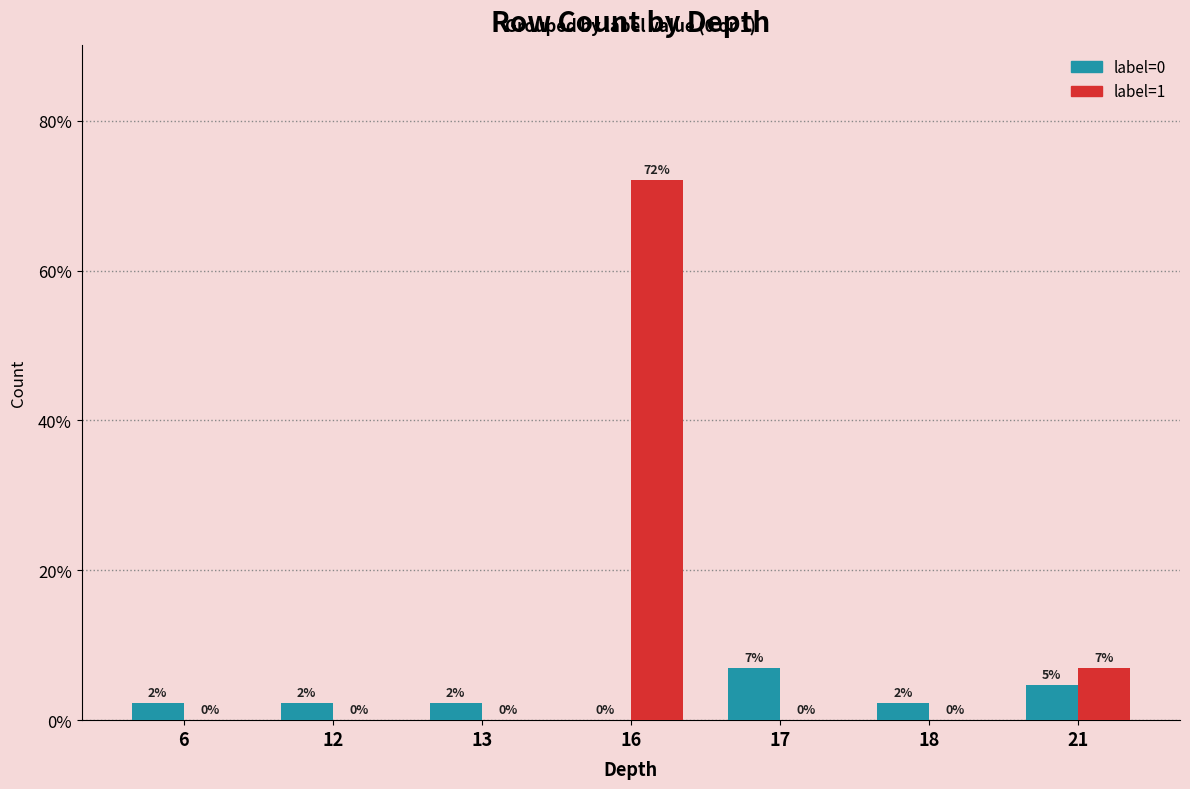

True or false: label=1 has a value of -23.7 at 13.

False